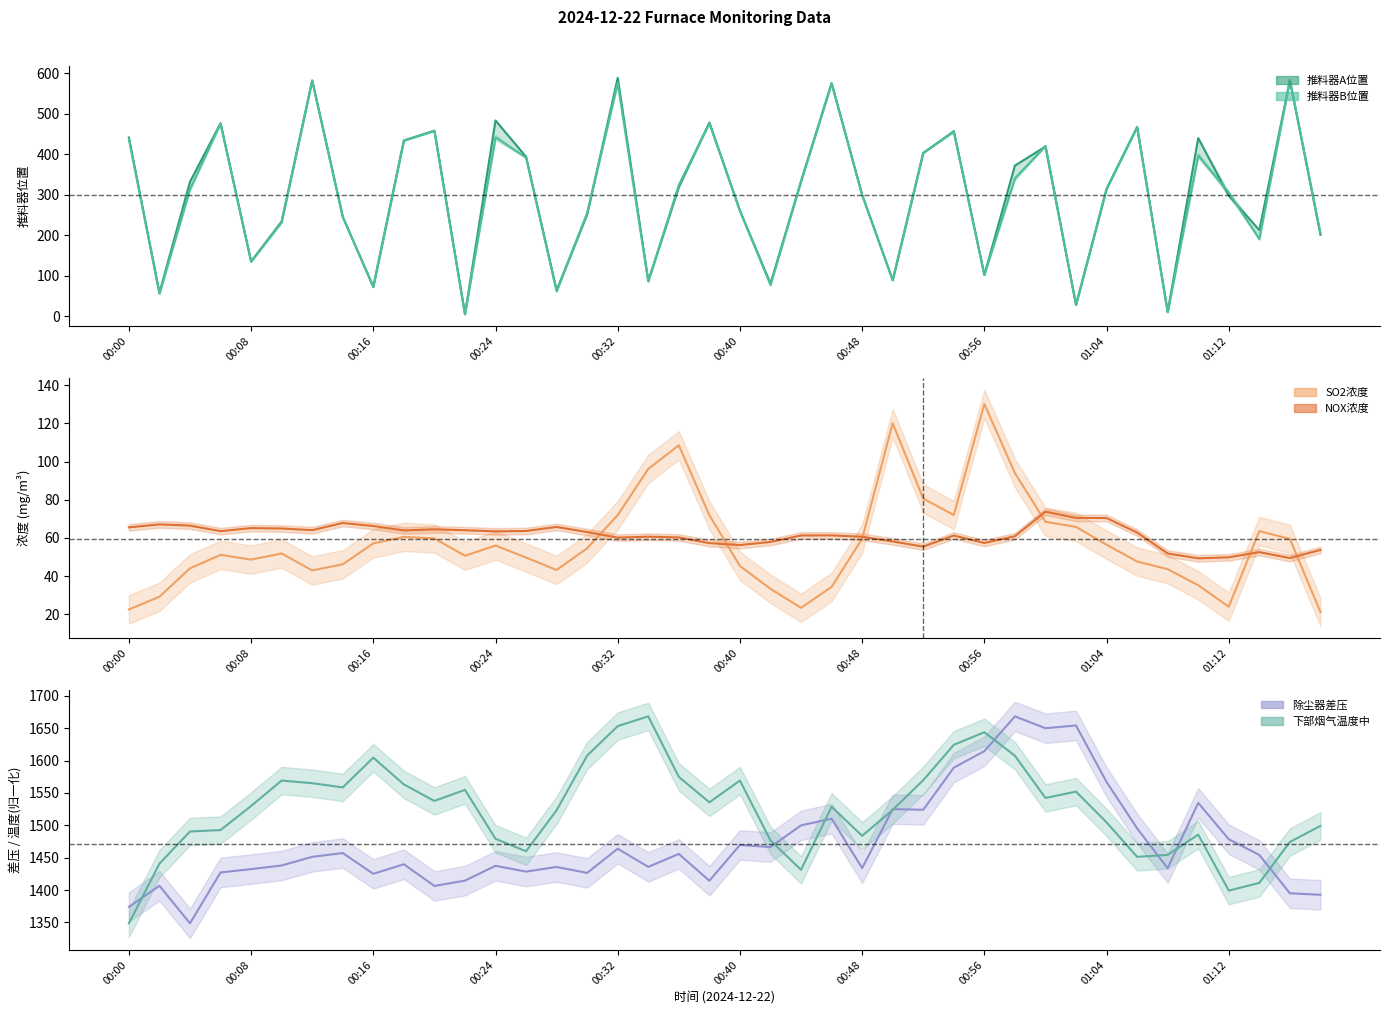

True or false: 推料器B位置 has more than 2 interior local peaks.

True